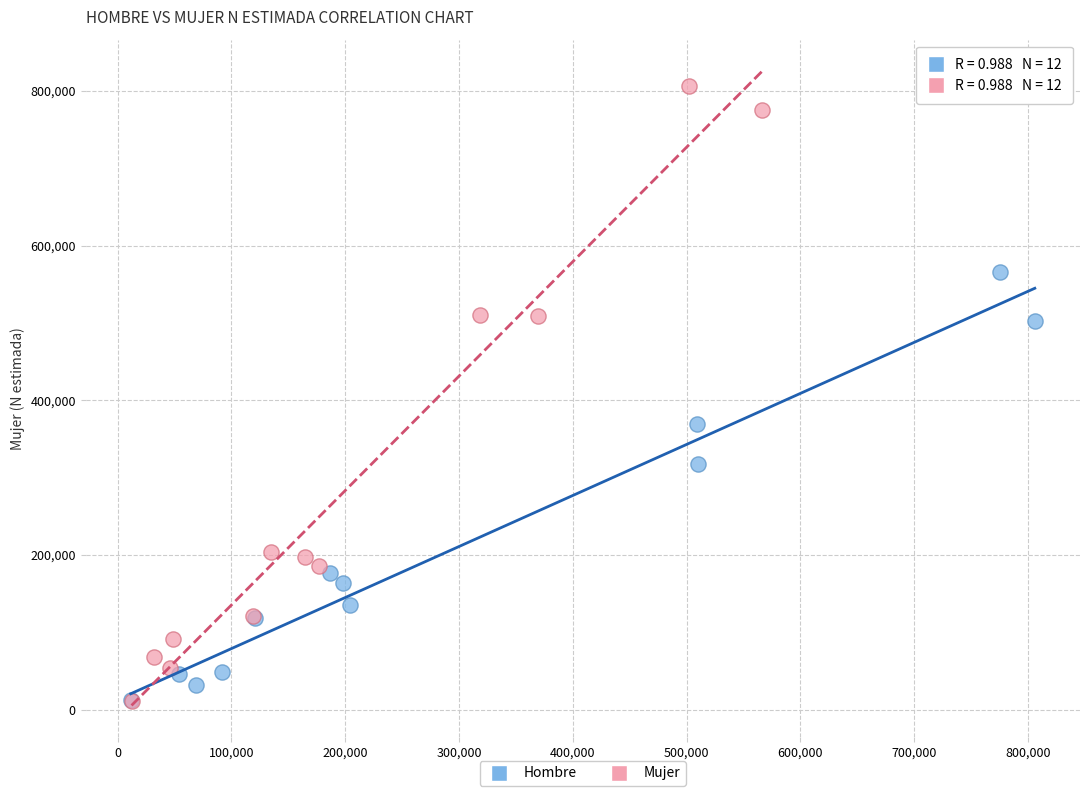

Which series has the widest spread of Y values?

Mujer